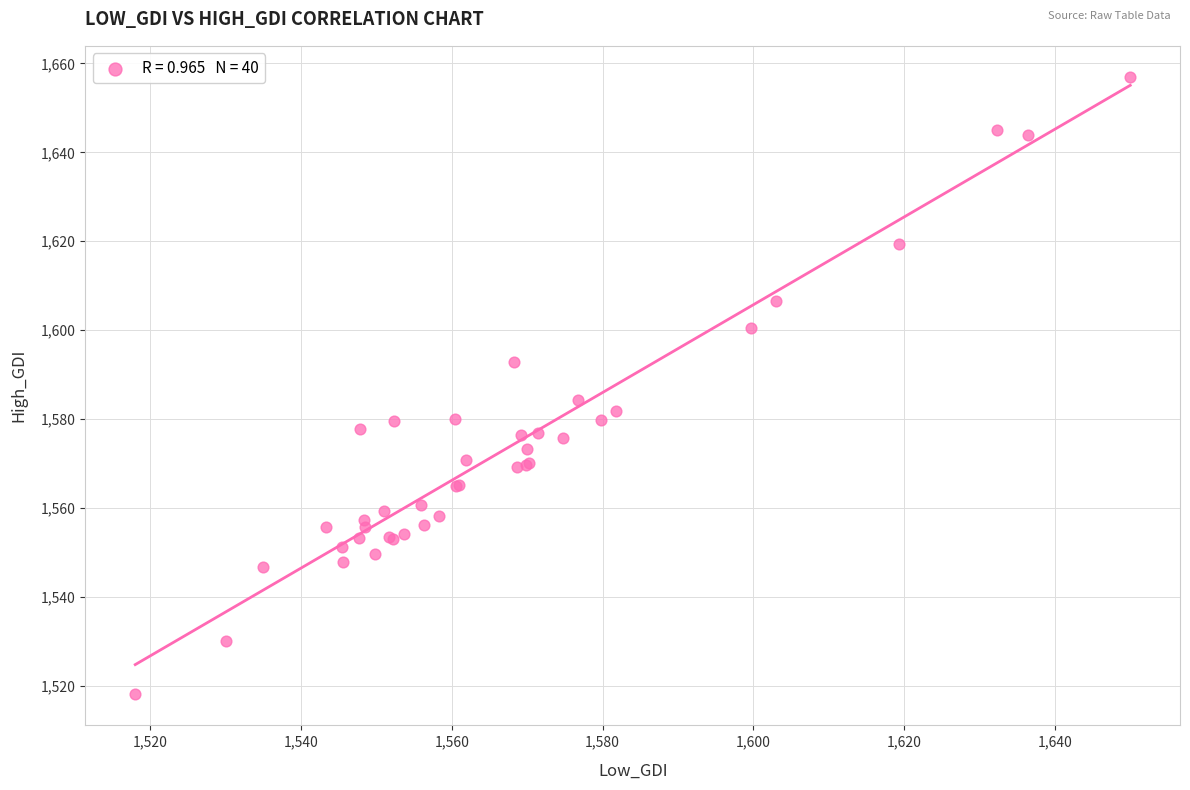

What Y value in the scatter plot is closest to 1587?

1584.3